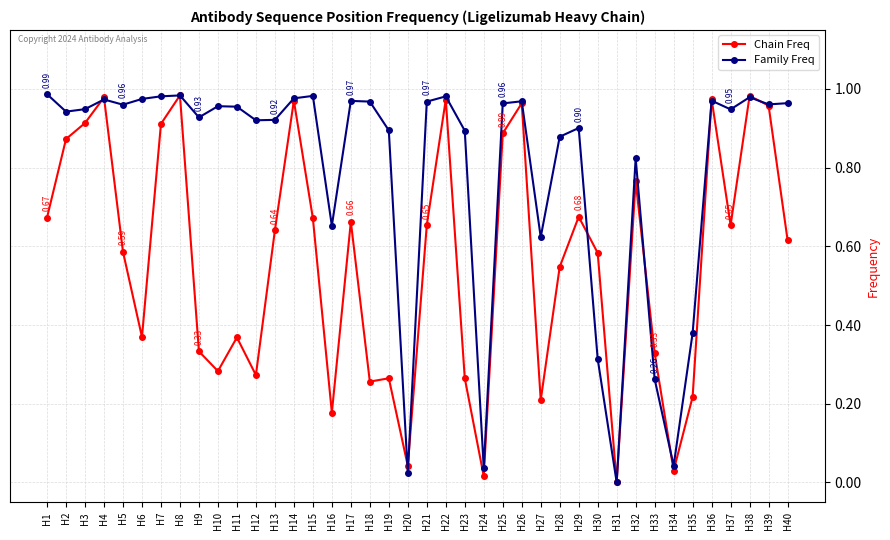

True or false: Chain Freq has more than 0 interior local peaks.

True